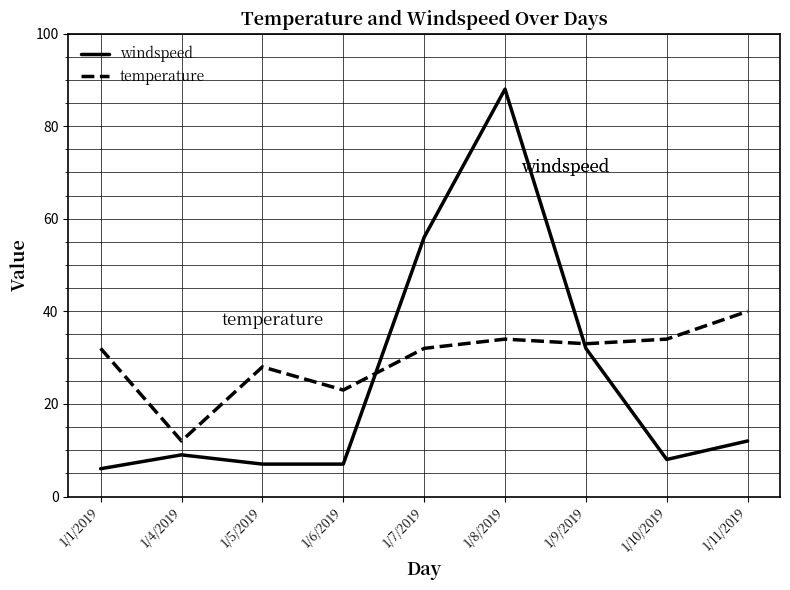

How many lines are shown in the chart?

2